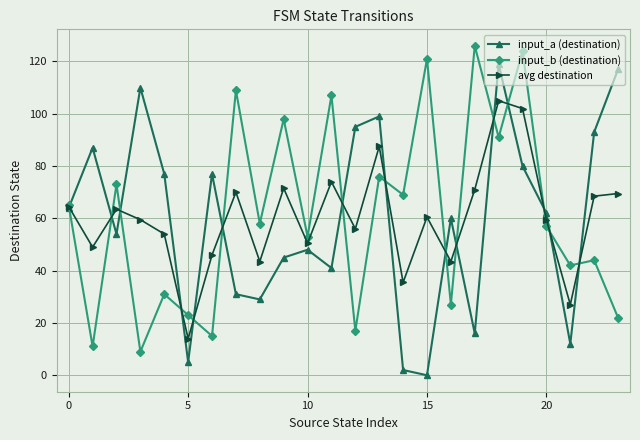

What is the value of the avg destination point at the 11th from the left?

50.5